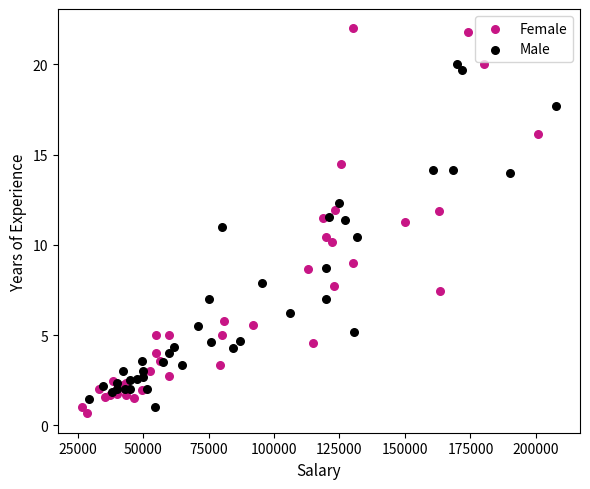

Which series reaches the maximum Y coordinate?

Female